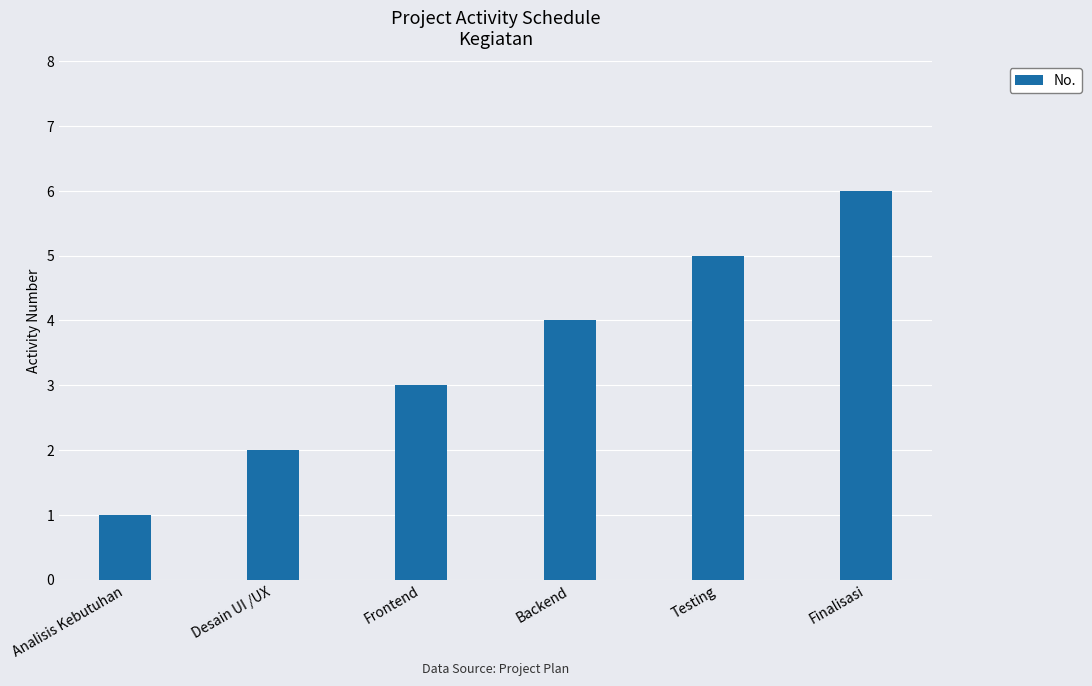

What is the sum of all values?

21